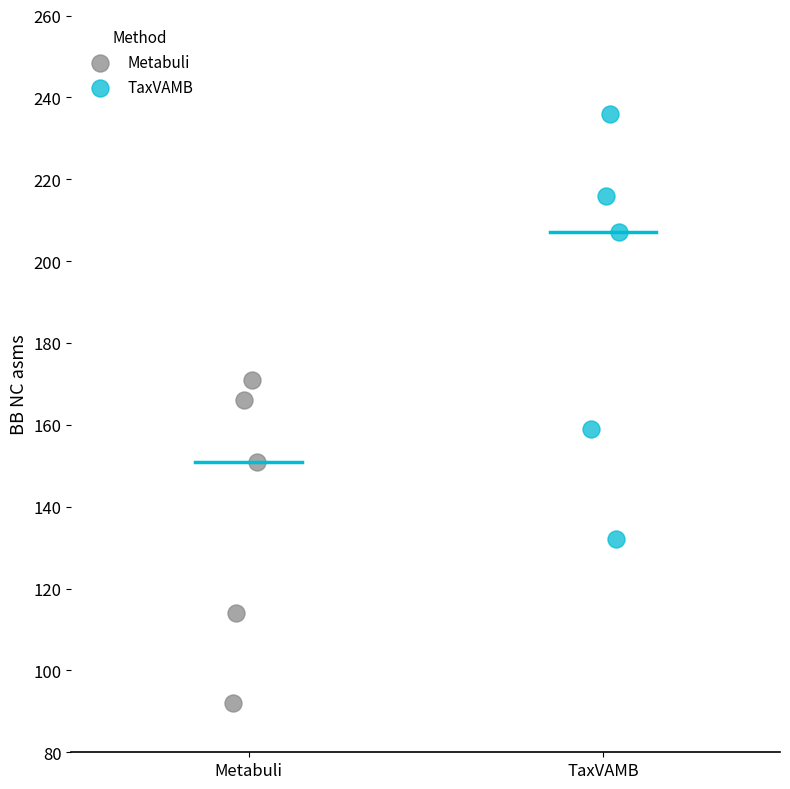

Which series contains the lowest Y value?

Metabuli